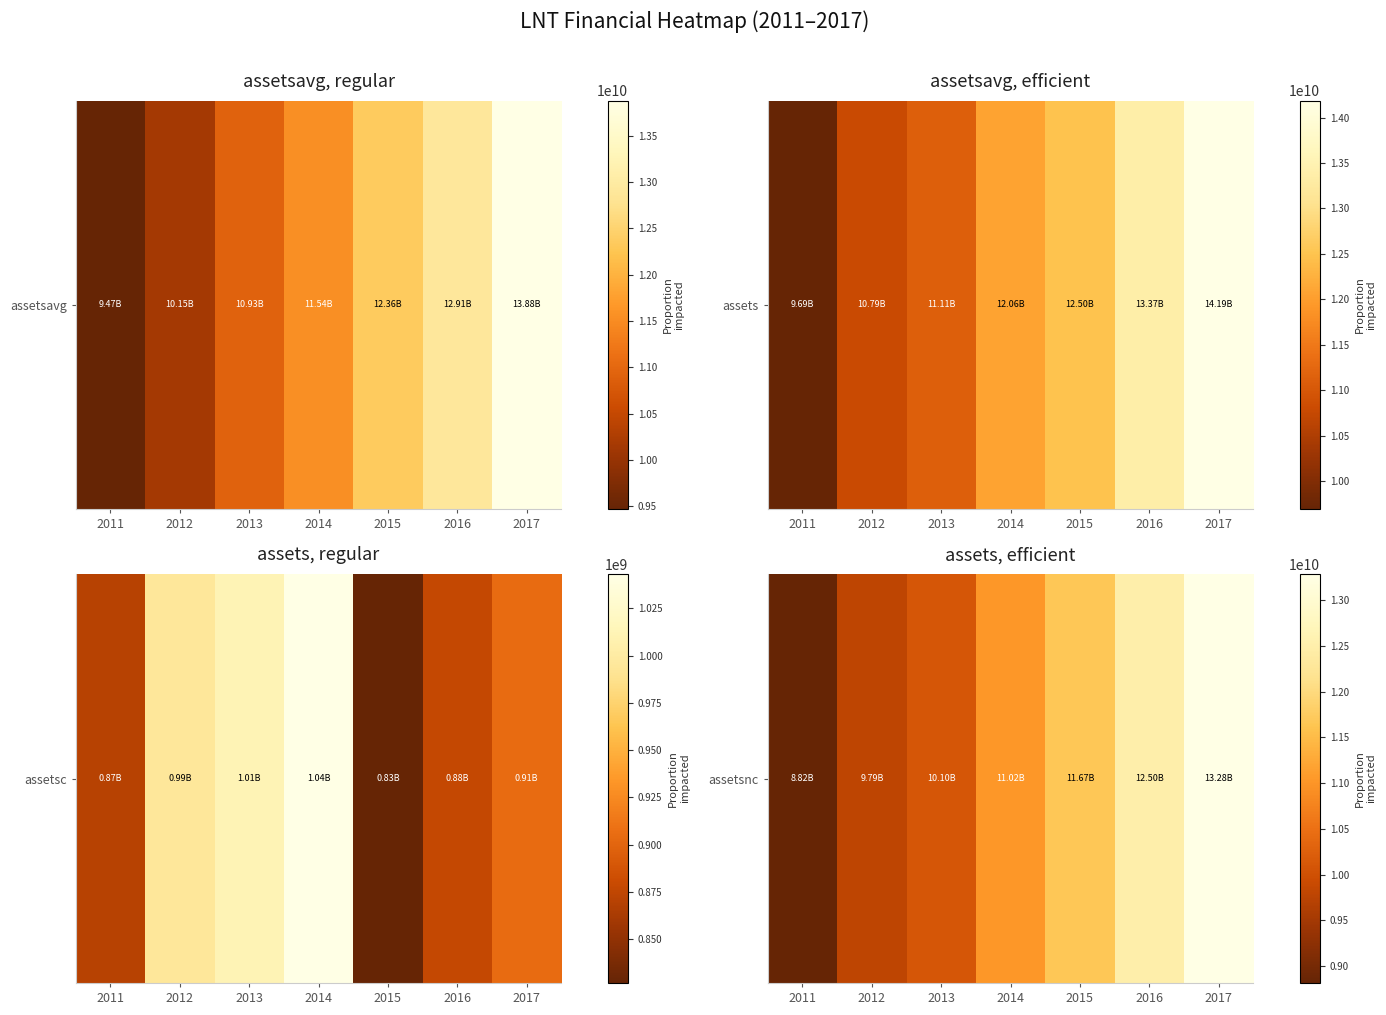

Reading left to right, extract all data points from this chart.

8817300000	9791200000	10101200000	11020400000	11668400000	12496700000	13282700000